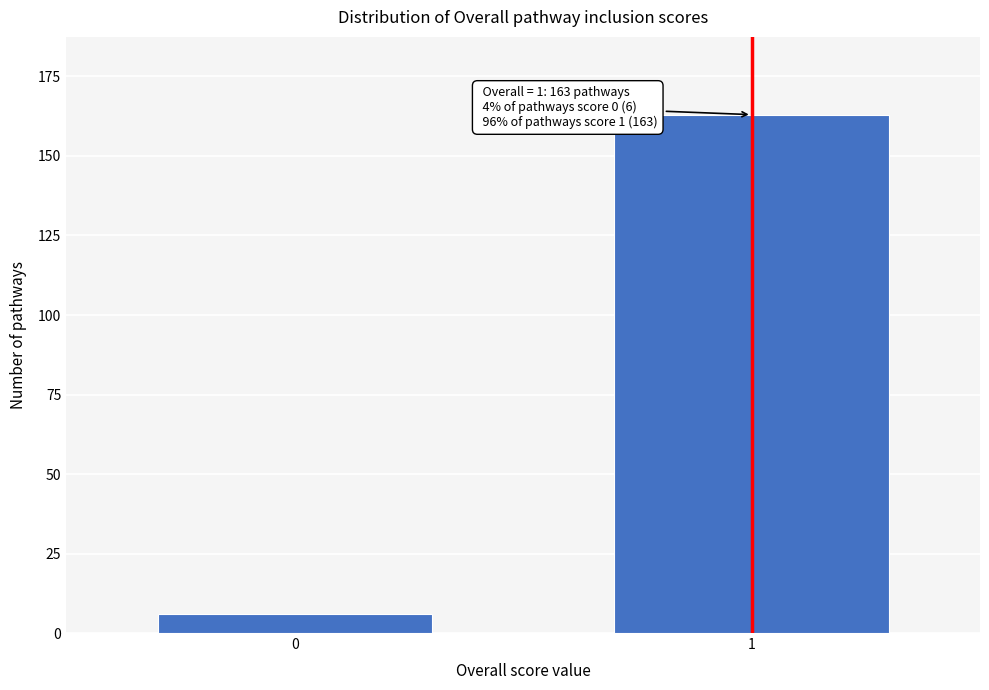

Reading left to right, what are all the values shown in this chart?

0=6	1=163